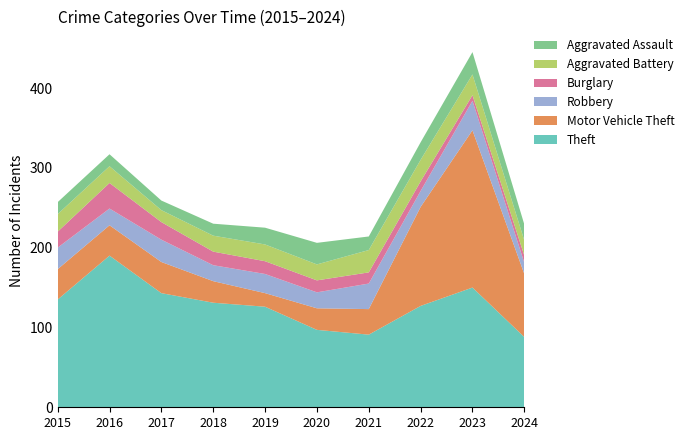

Reading left to right, what are all the values shown in this chart?

Theft: 135	190	143	131	126	97	91	127	150	88
Motor Vehicle Theft: 38	38	39	27	17	27	32	124	197	79
Robbery: 27	21	28	20	24	20	32	20	37	14
Burglary: 20	32	22	17	16	15	14	12	7	9
Aggravated Battery: 22	21	15	20	21	20	28	27	26	19
Aggravated Assault: 15	15	12	15	21	27	17	22	28	20